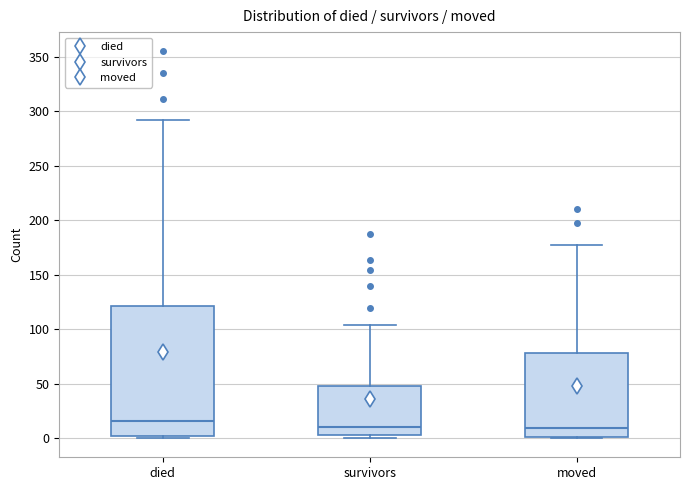

Where does the median line of the box for survivors sit on the y-axis? The values are not printed on the chart, so give them approximately, as read against the axis.

10